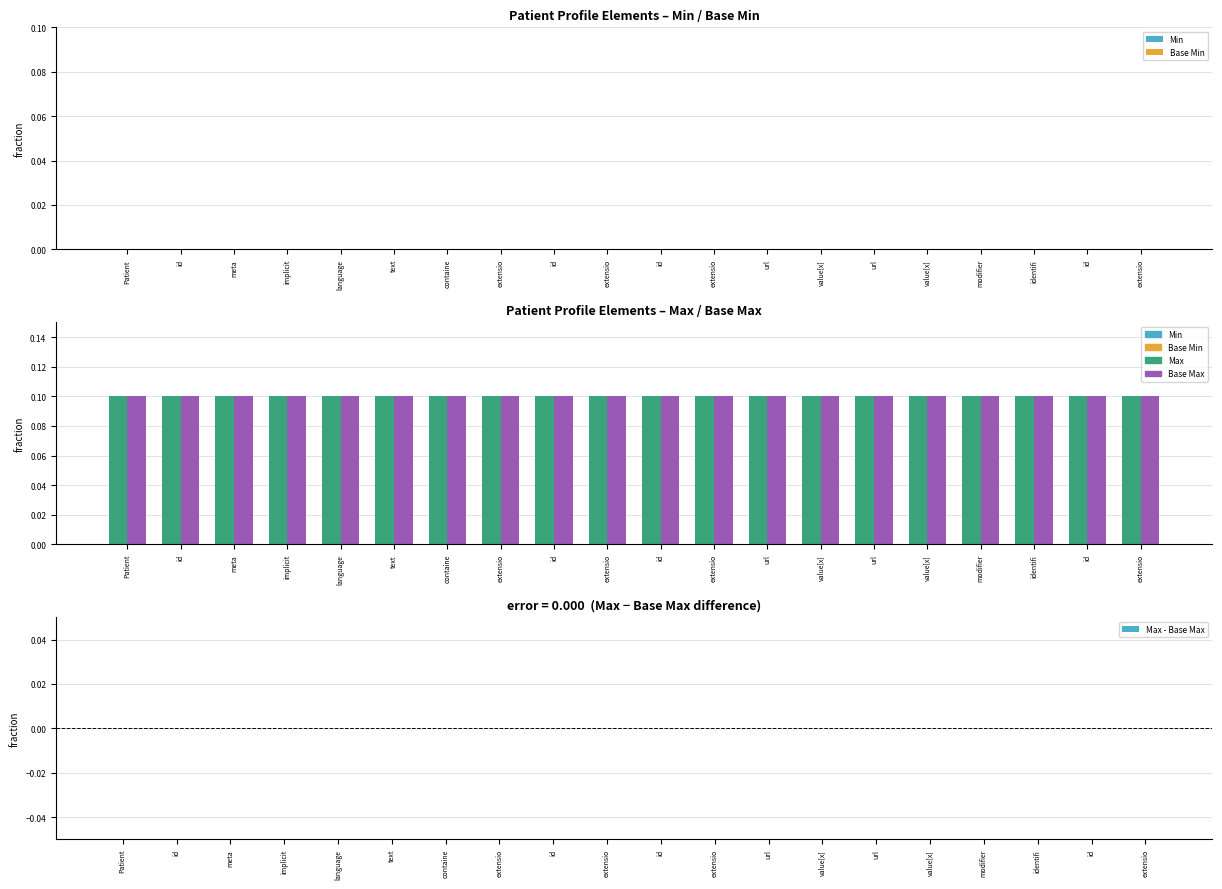

Which category has the lowest value in the Max series?

Patient